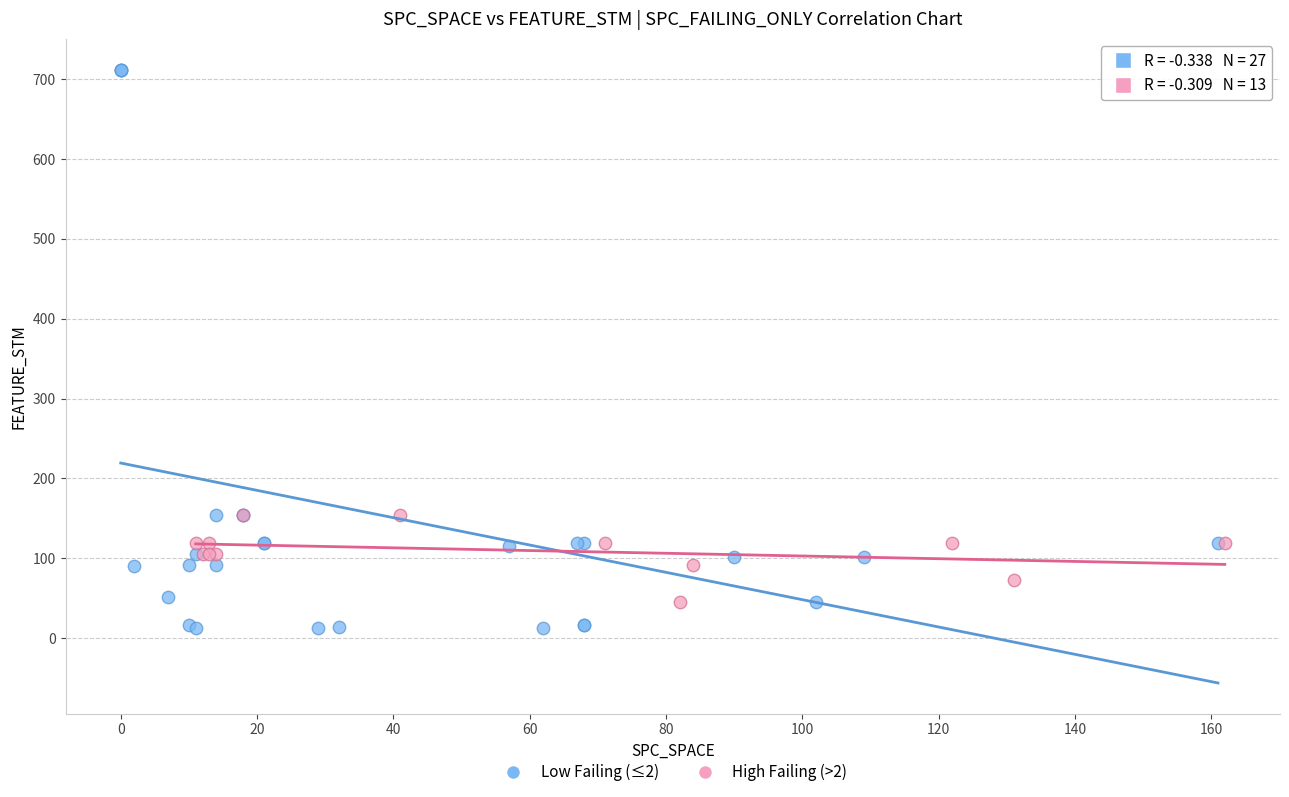

Which series contains the highest Y value?

Low Failing (≤2)